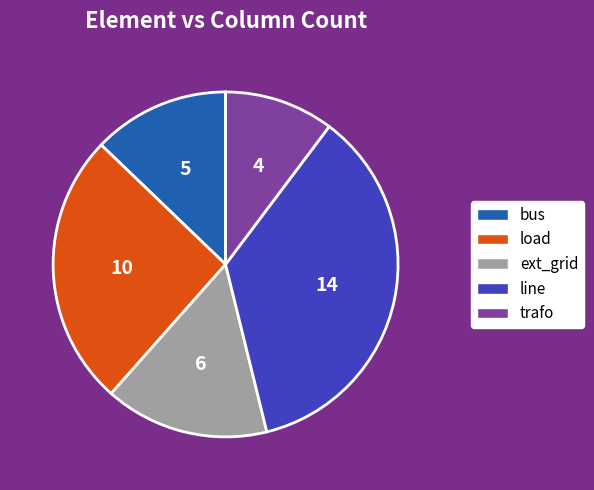

What is the smallest slice in the pie chart?

trafo